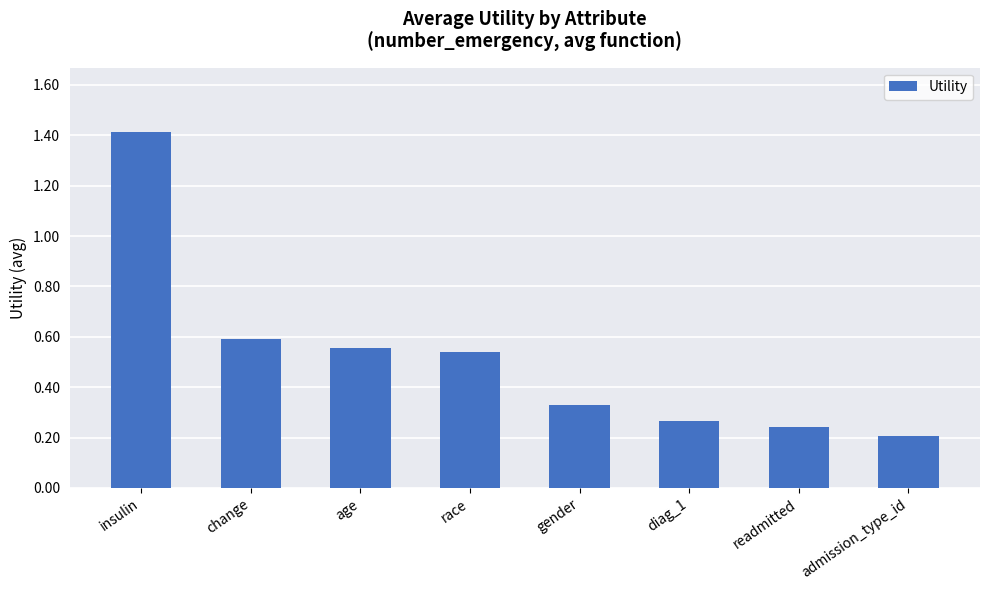

True or false: the data shows 1.4 at insulin.

True